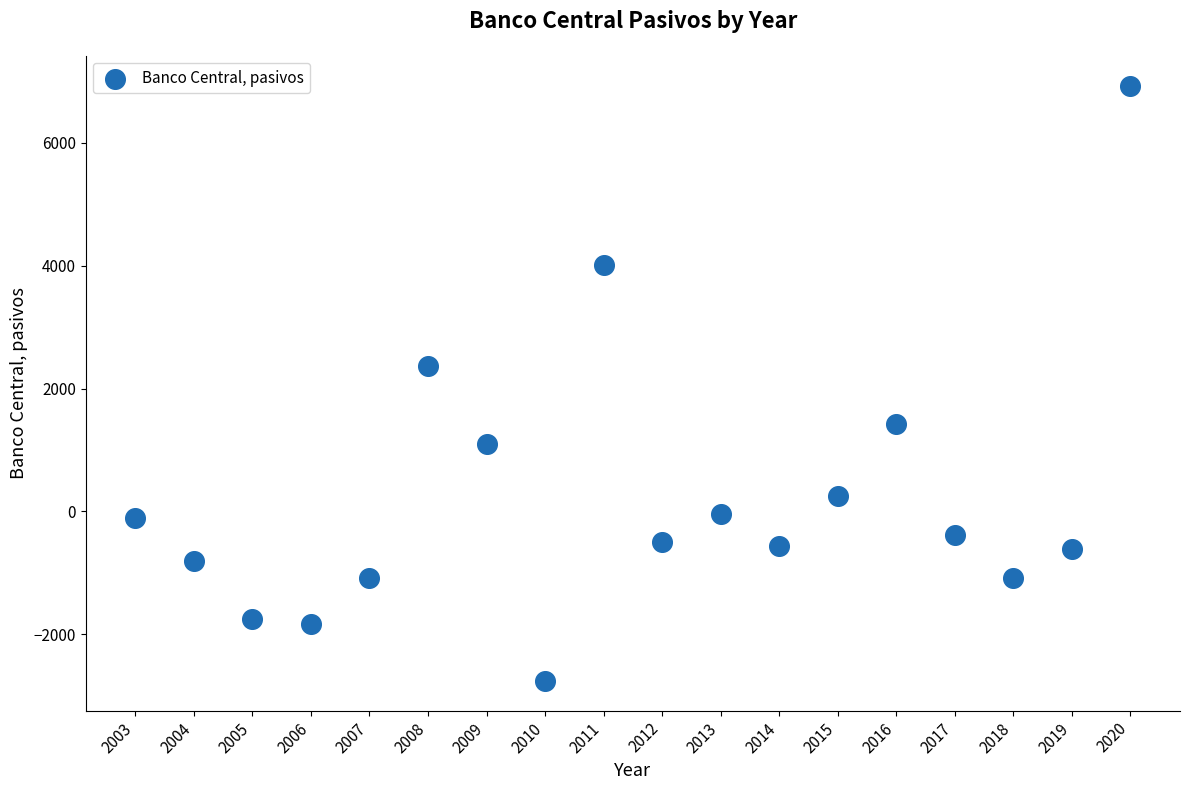

What Y value in the scatter plot is closest to 2086?

2366